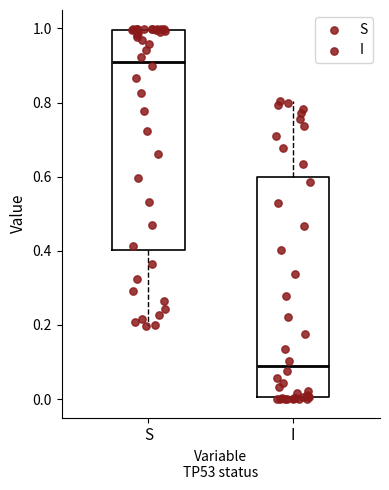

Reading left to right, read every box against the y-axis: the position of its median line, the range the box covers, and the ends of its whiskers. The values are not printed on the chart, so give them approximately, as read against the axis.

S: median 0.92, box 0.40 to 1.00, whiskers 0.20 to 1.00
I: median 0.08, box 0.00 to 0.60, whiskers 0.00 to 0.80